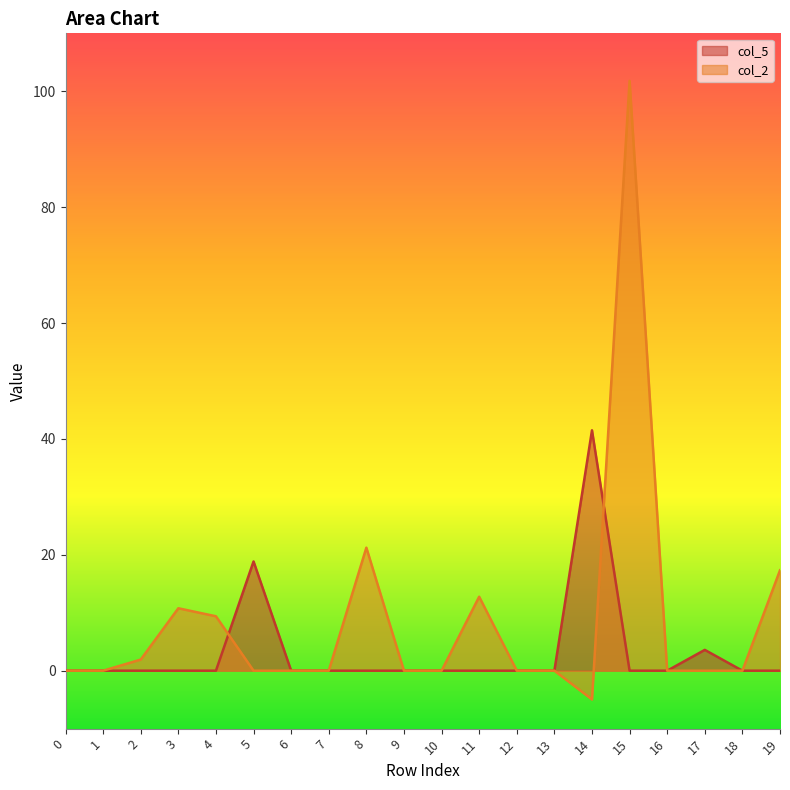

Rank the categories by col_2 value from lowest to highest.

14, 0, 1, 5, 6, 7, 9, 10, 12, 13, 16, 17, 18, 2, 4, 3, 11, 19, 8, 15